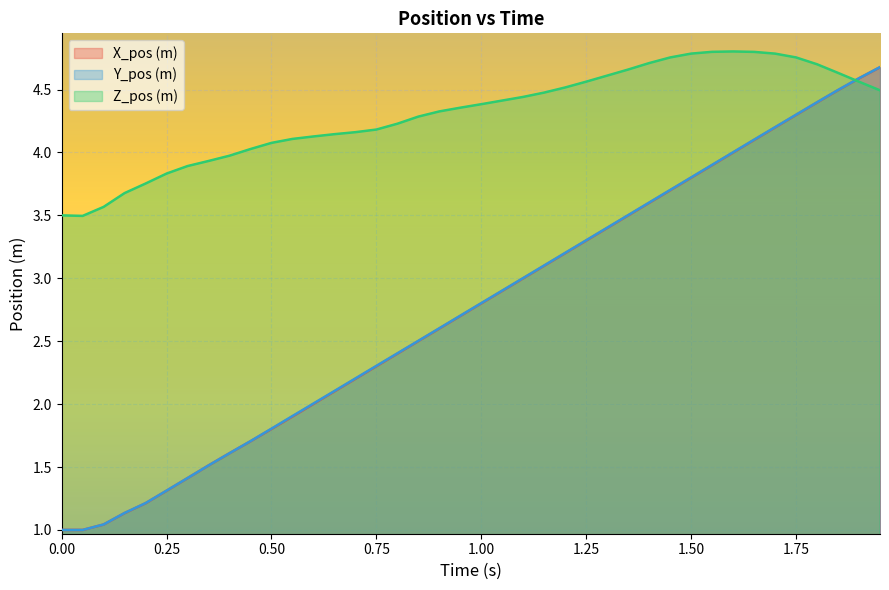

What is the difference between the maximum and minimum values in the X_pos (m) series?

3.7